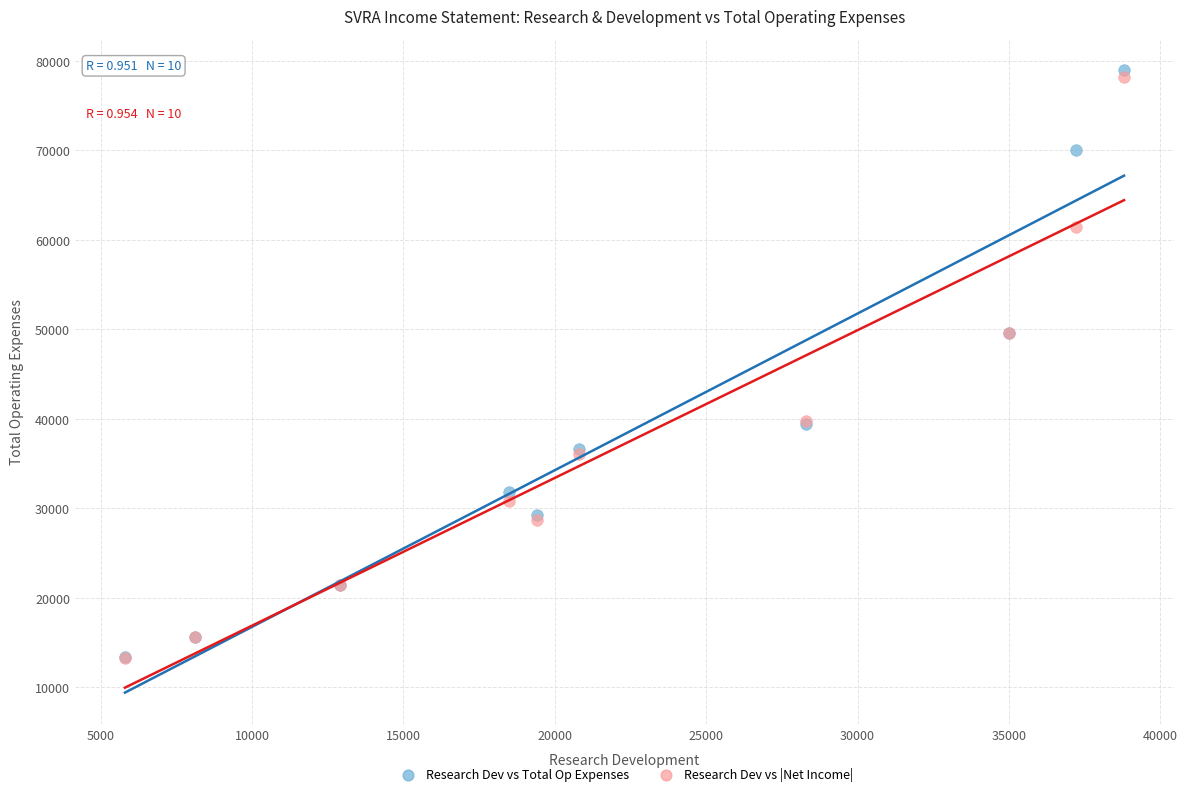

What are all the series names shown in the legend?

Research Dev vs Total Op Expenses, Research Dev vs |Net Income|